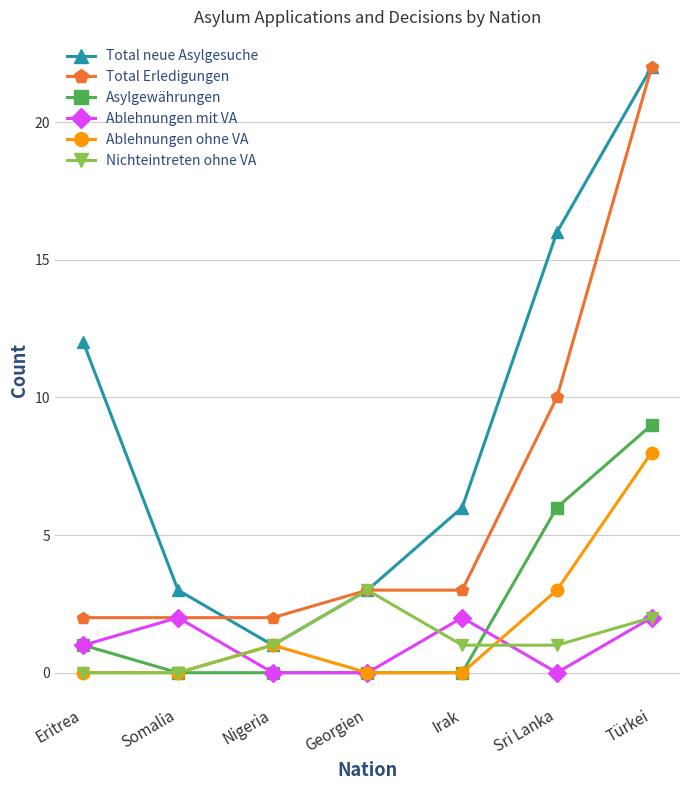

What is the difference between the highest and lowest values at Eritrea?

12